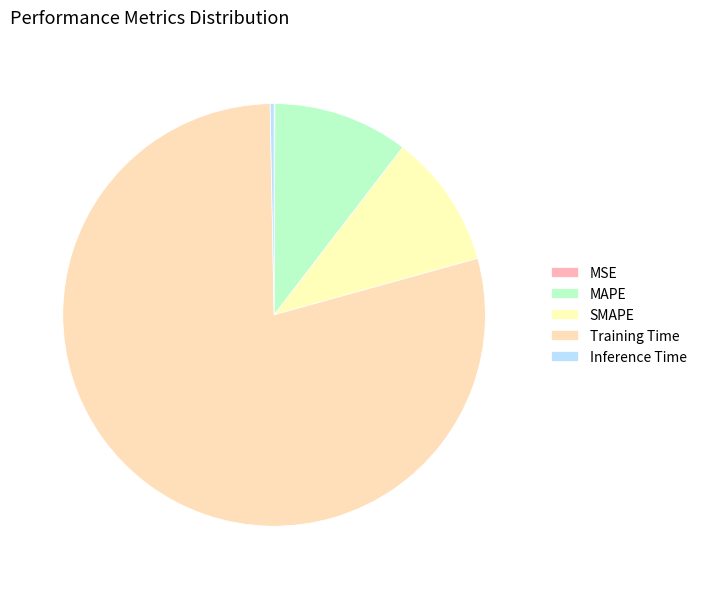

To the nearest percent, what percentage of the pie is SMAPE?

10%